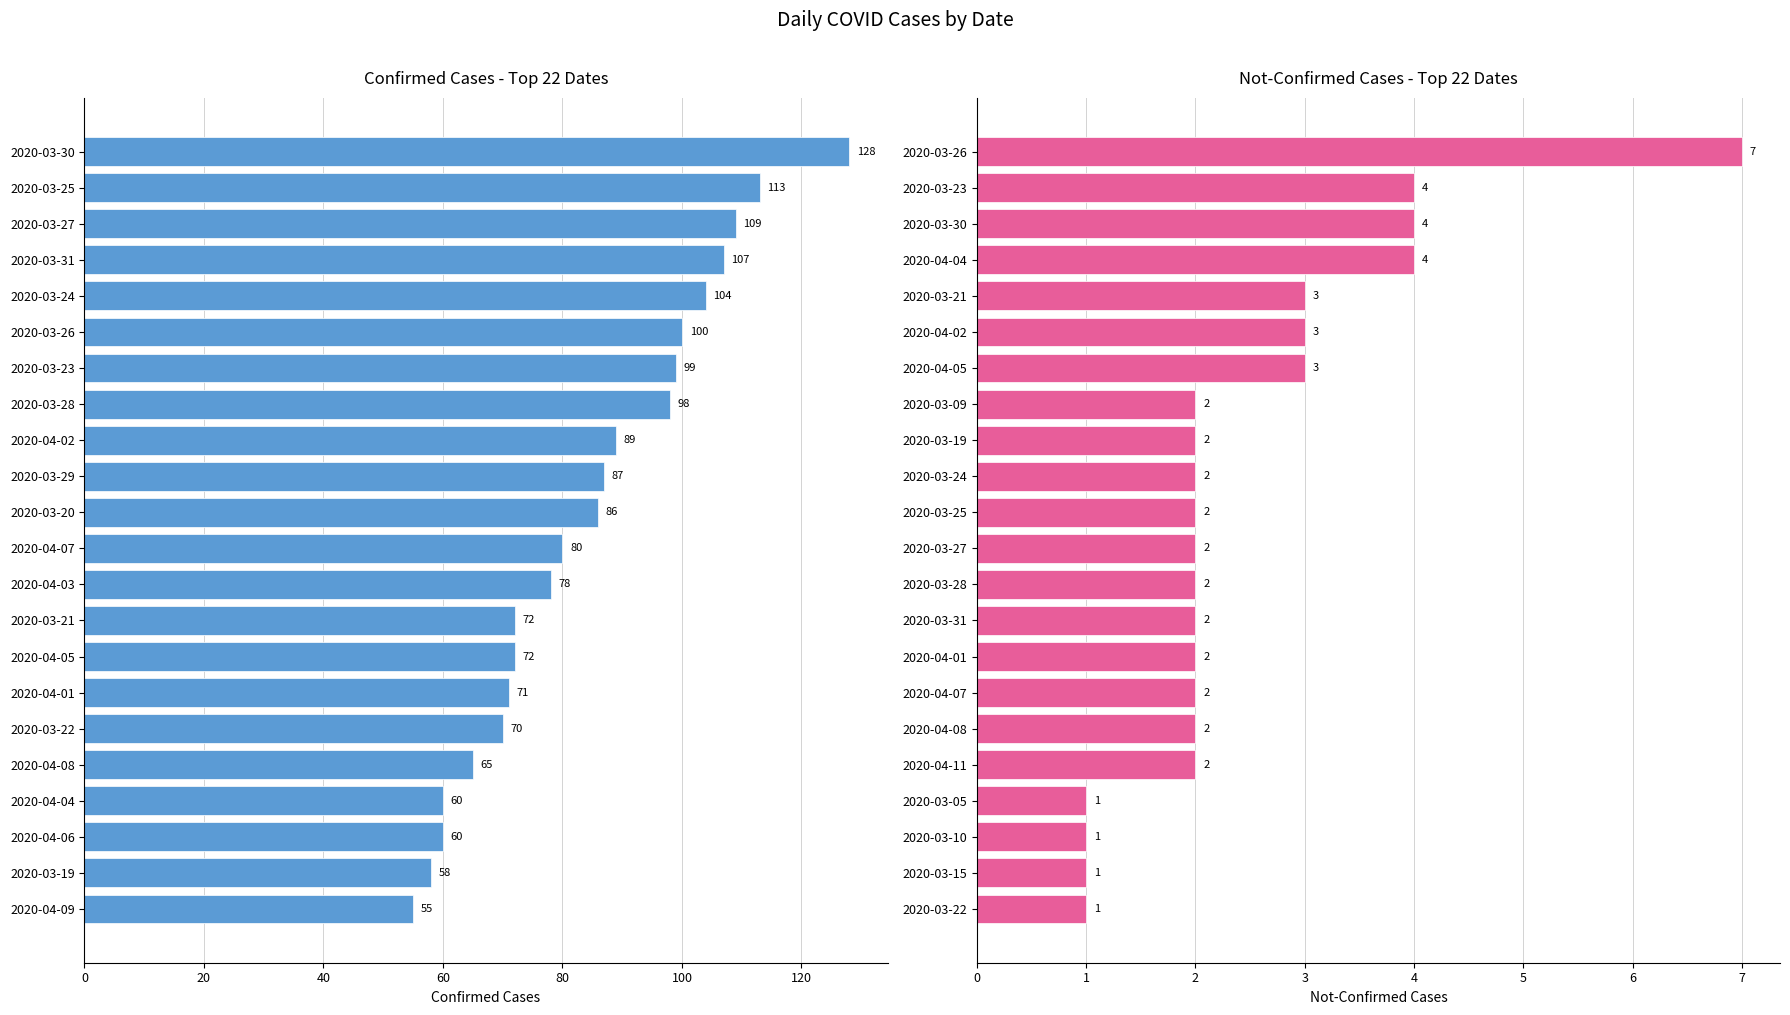

What is the average value of the value series?

85